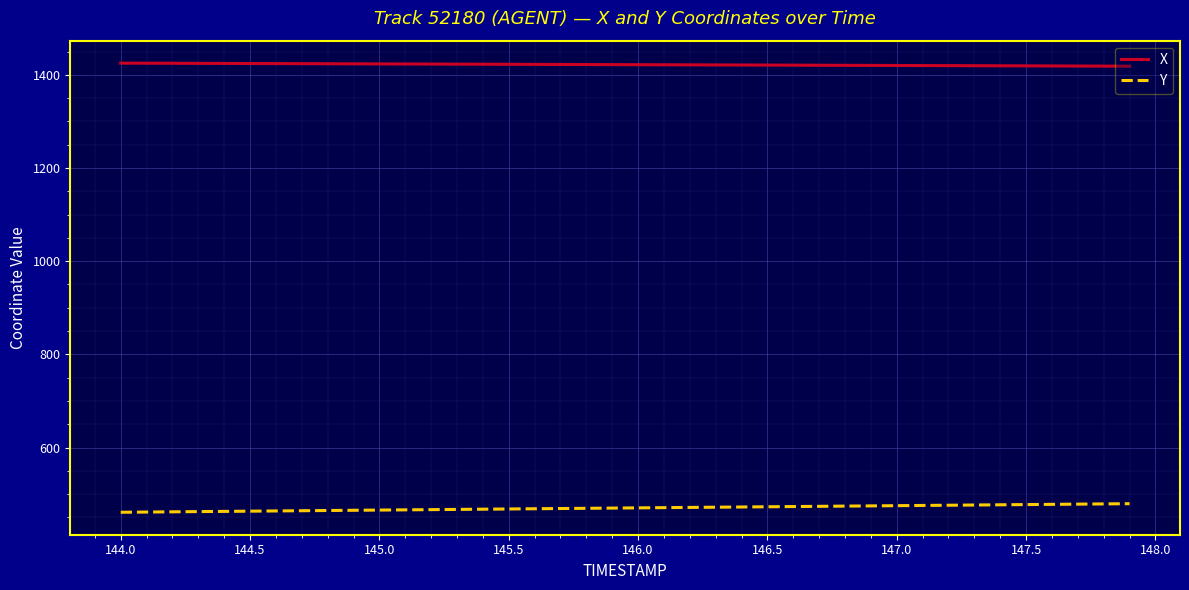

What is the minimum value shown in the chart?

461.0